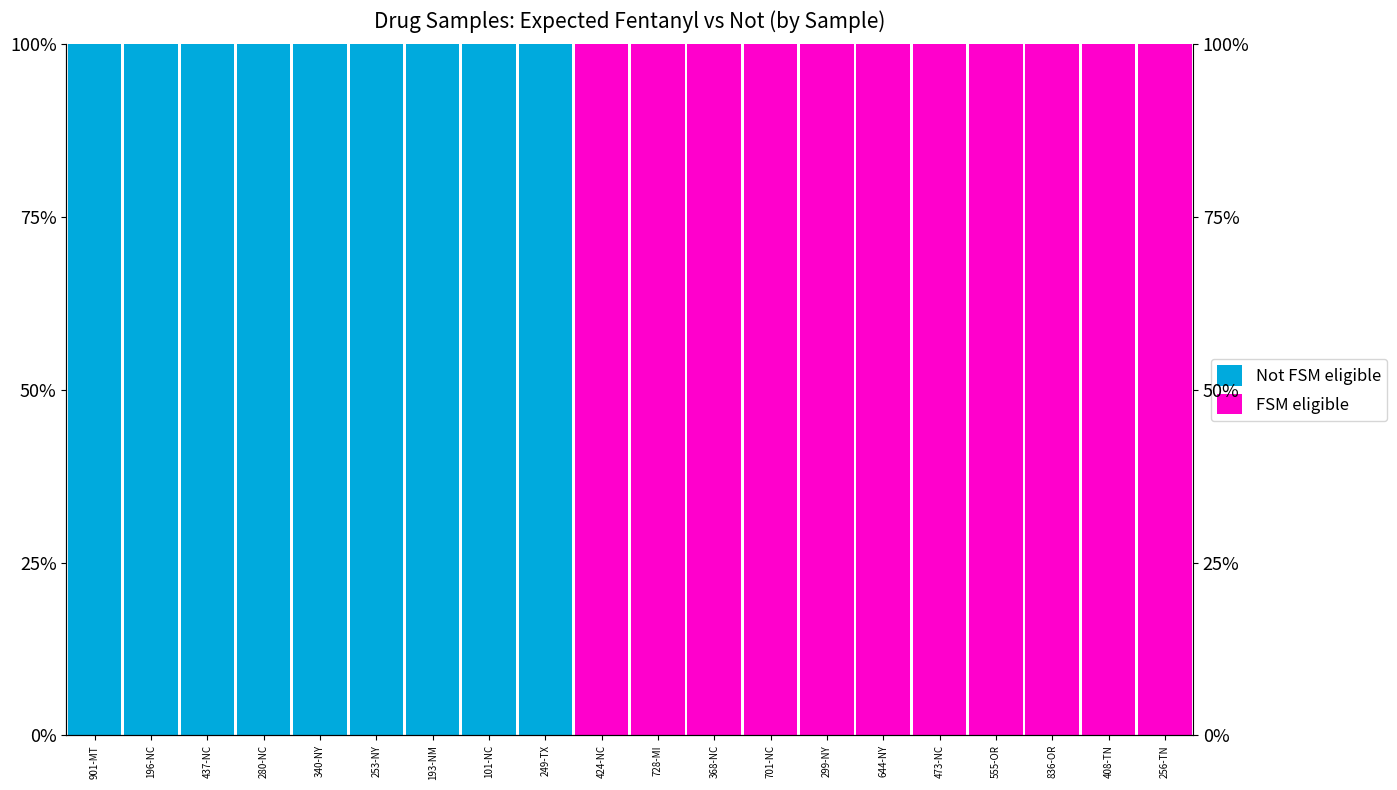

What is the total value across all series at 836-OR?

100